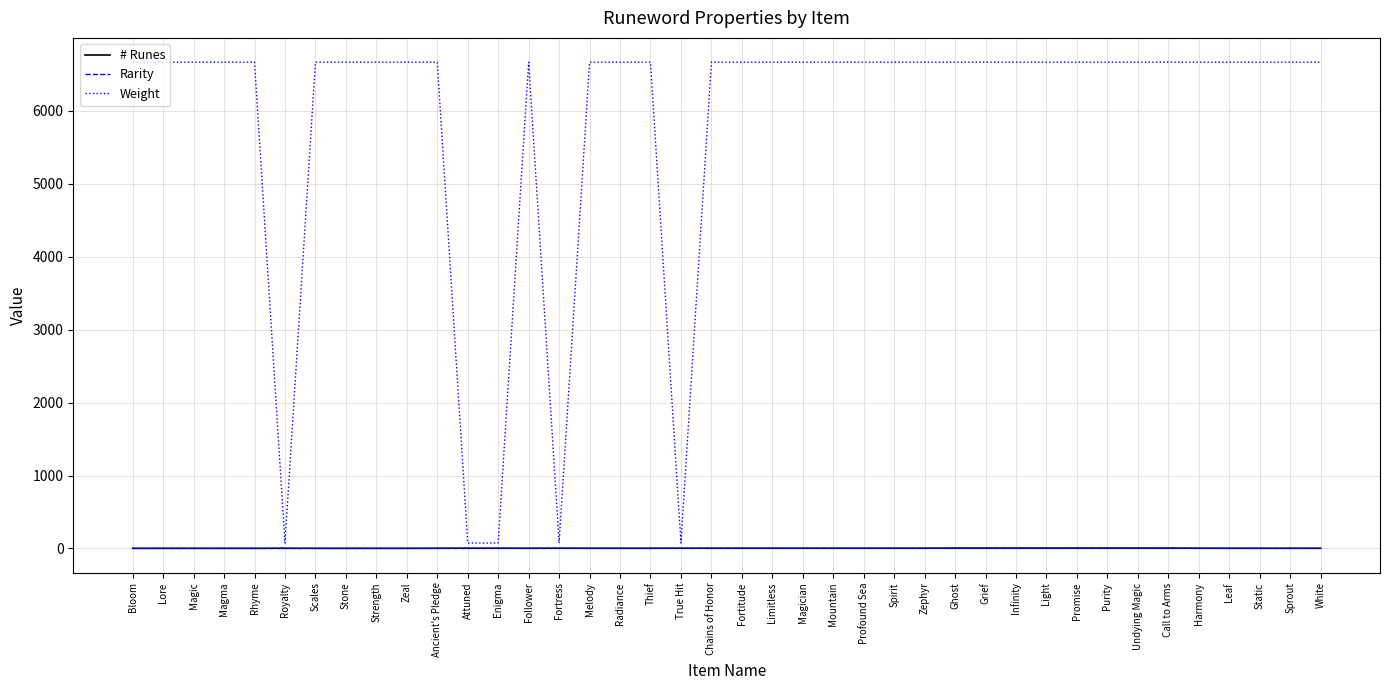

Which series has the widest spread of values?

Weight